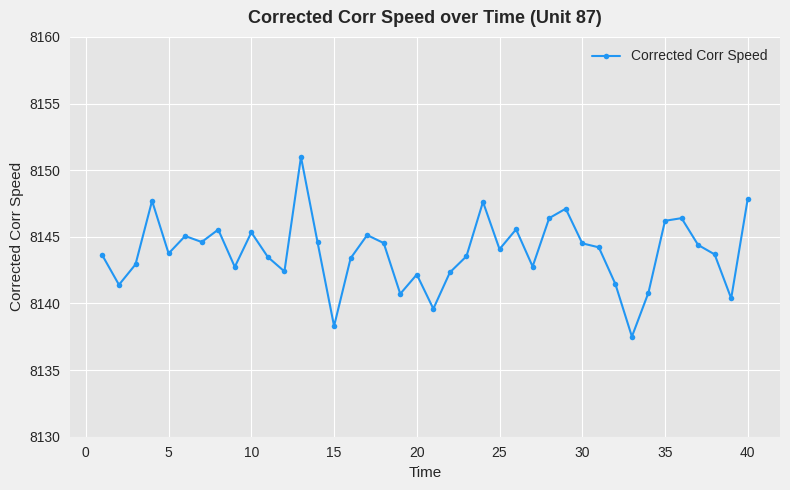

True or false: there are more than 0 points higher than both neighbors.

True